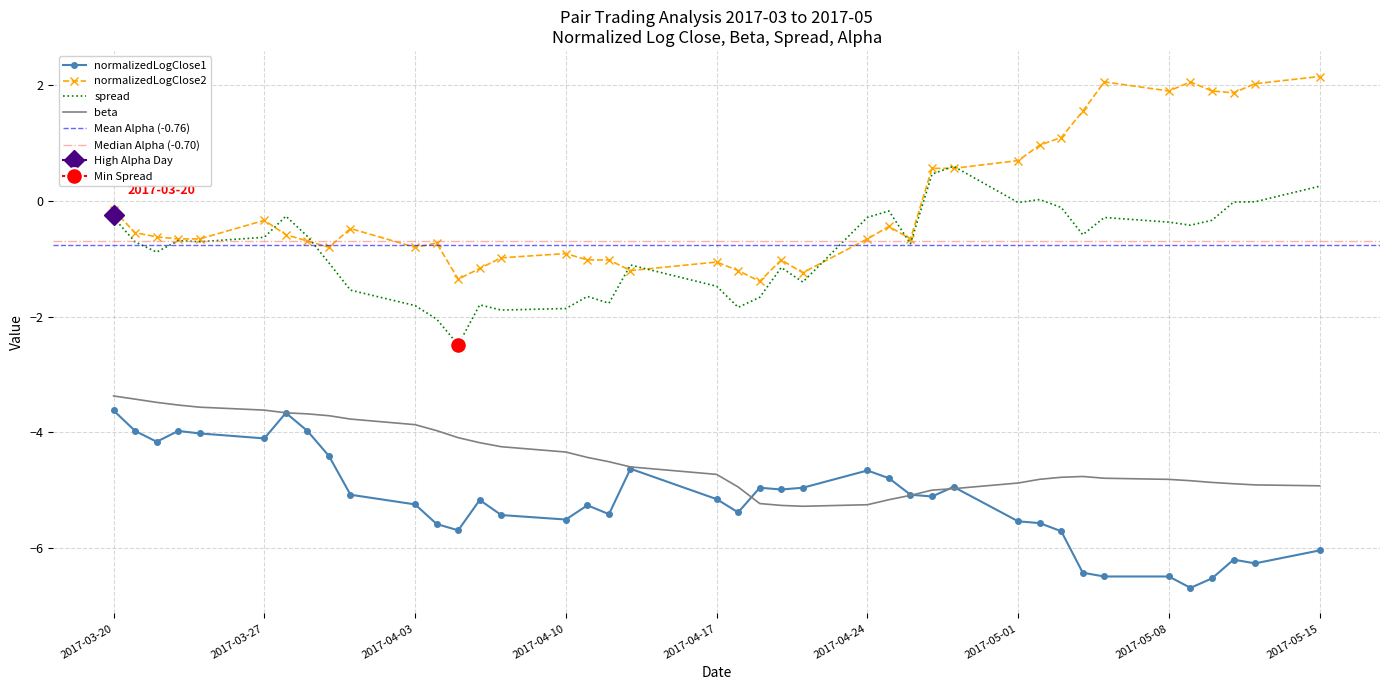

True or false: beta and normalizedLogClose2 intersect in this chart.

False